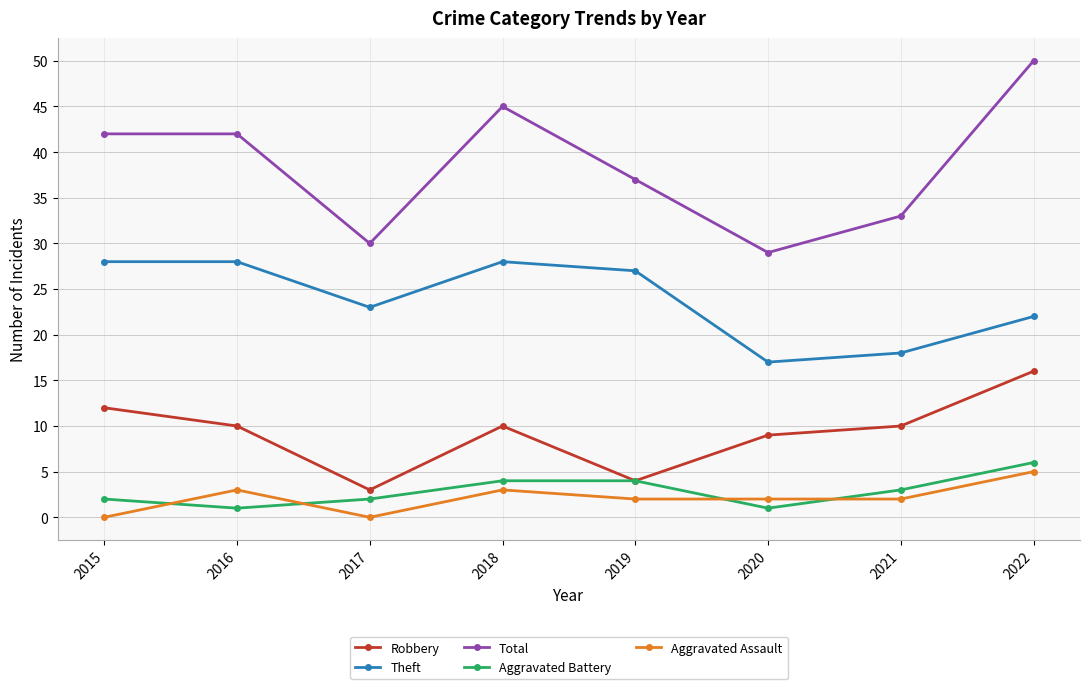

Is the value of Total at 2017 greater than the value of Aggravated Assault at 2015?

Yes